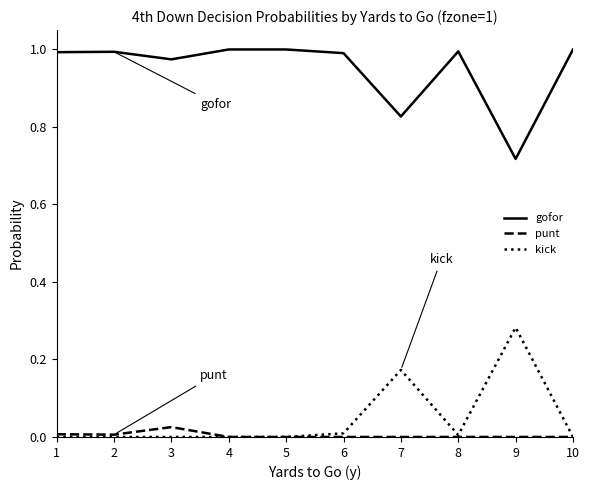

How many lines are shown in the chart?

3